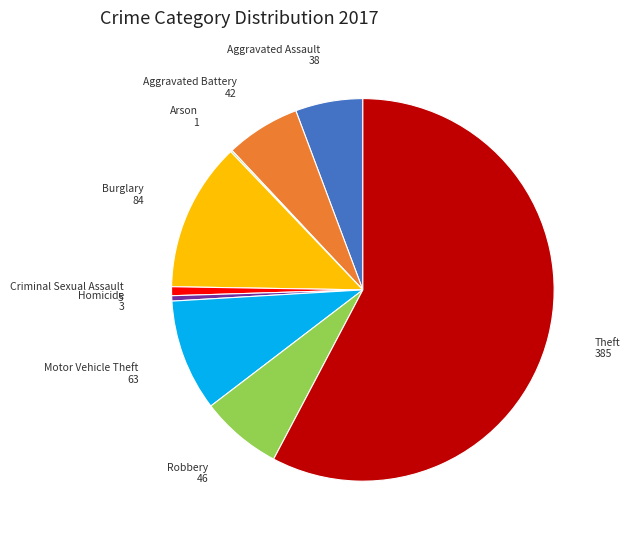

Is there a majority slice in this chart?

Yes